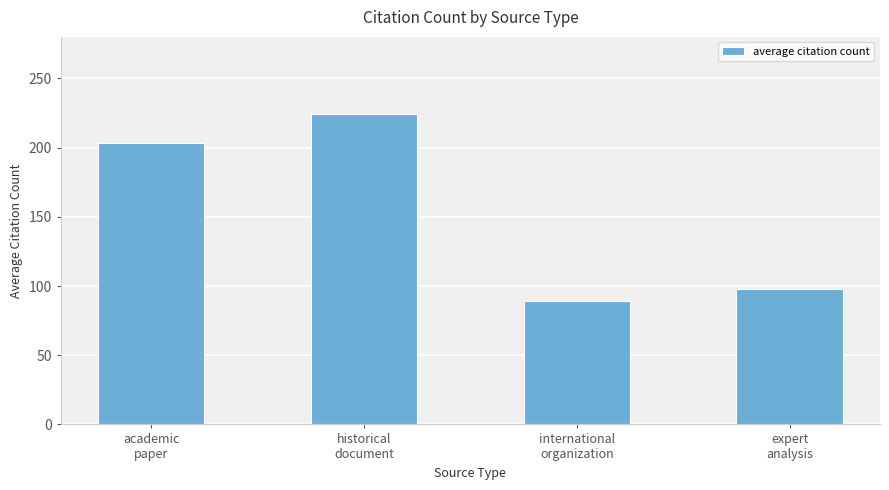

Which label corresponds to the smallest value in the chart?

international
organization